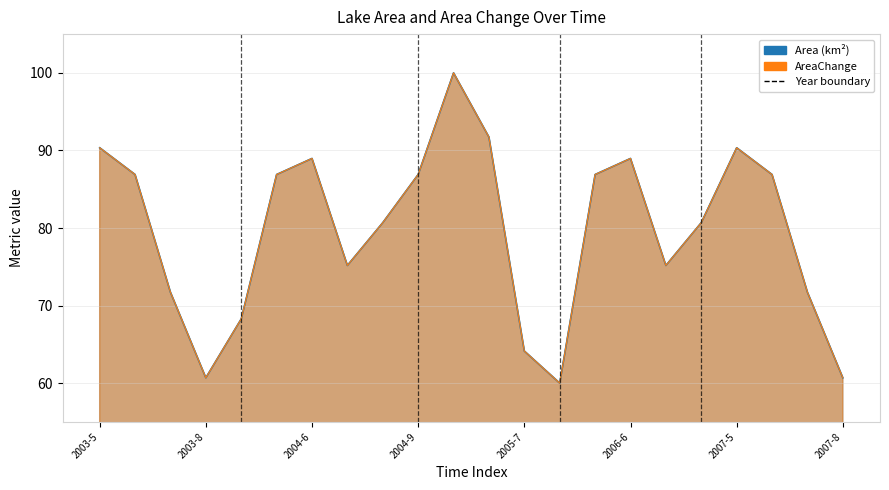

Between 2003-9 and 2004-6, which series saw the biggest shift?

Area (km2)